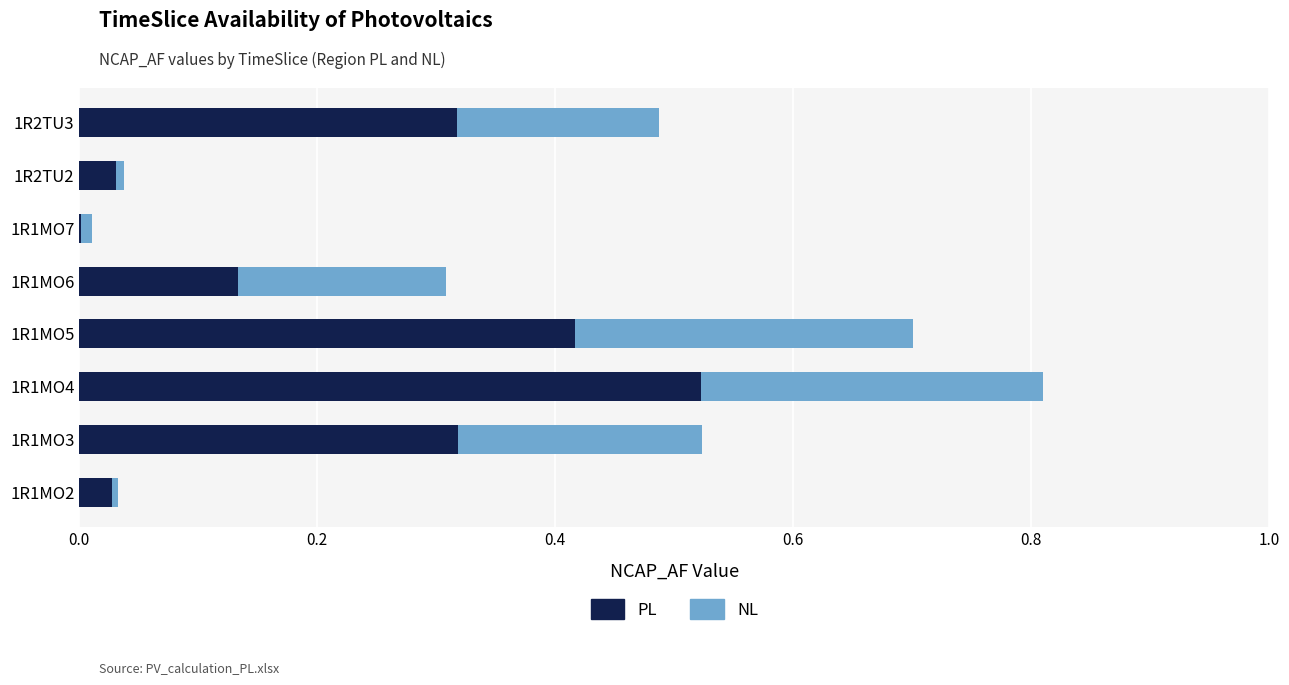

At which label does PL reach its peak?

1R1MO4